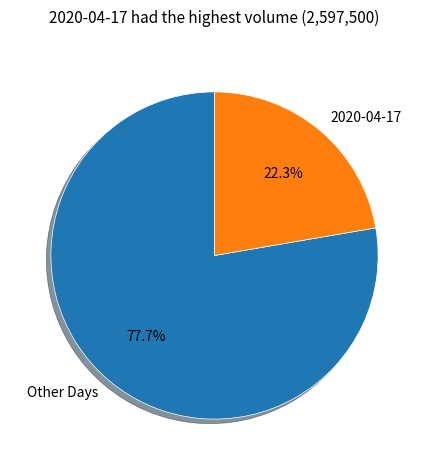

Which has a higher value, 2020-04-17 or Other Days?

Other Days